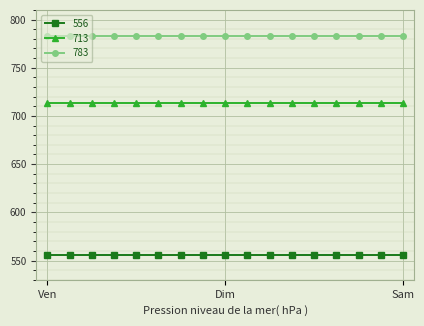

Which series has the largest total across all categories?

783